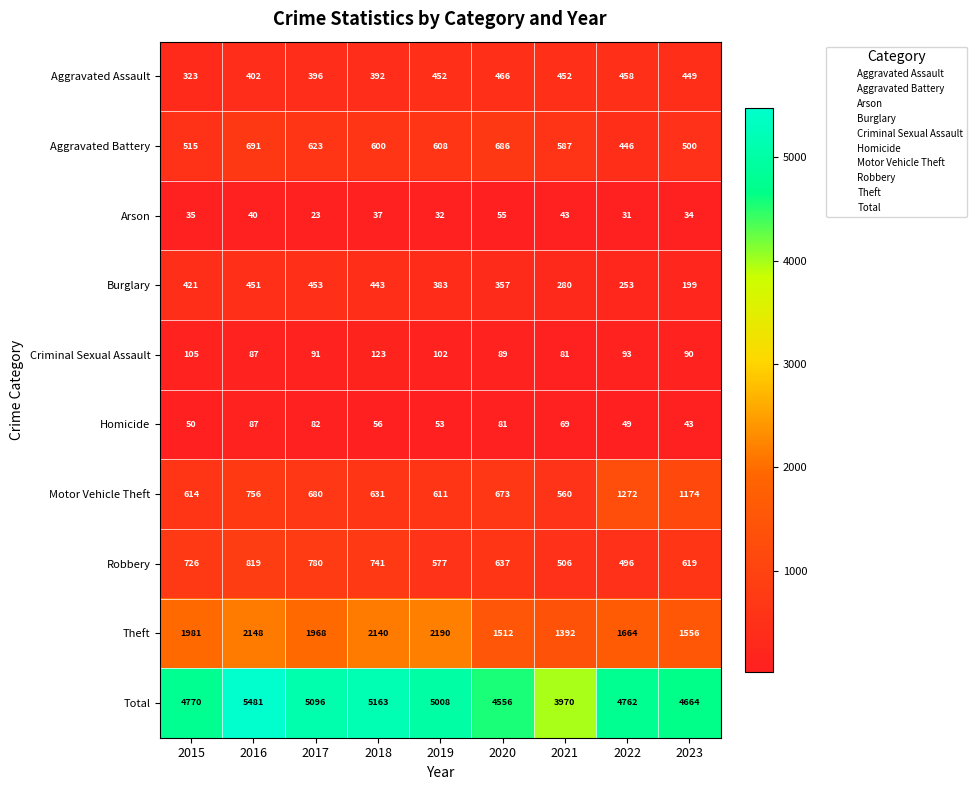

At which category is the sum across all series the highest?

2016